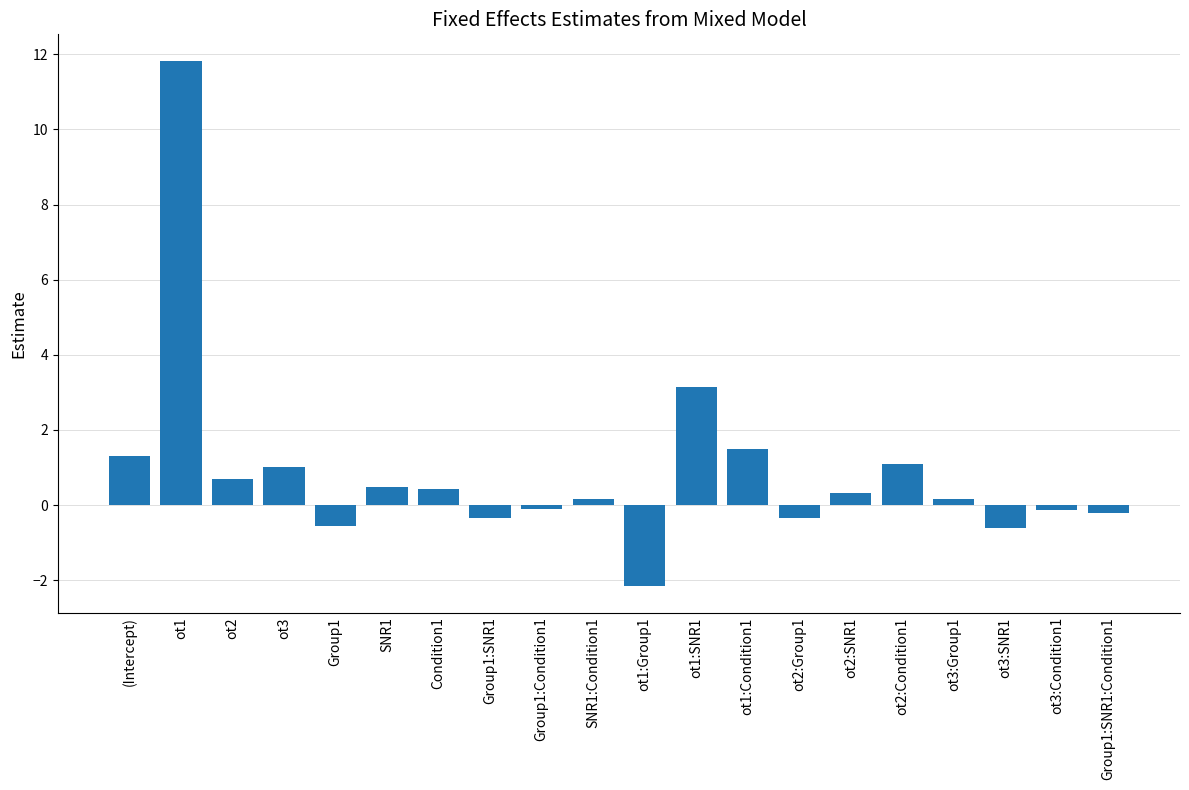

What is the label of the 11th bar from the right?

SNR1:Condition1